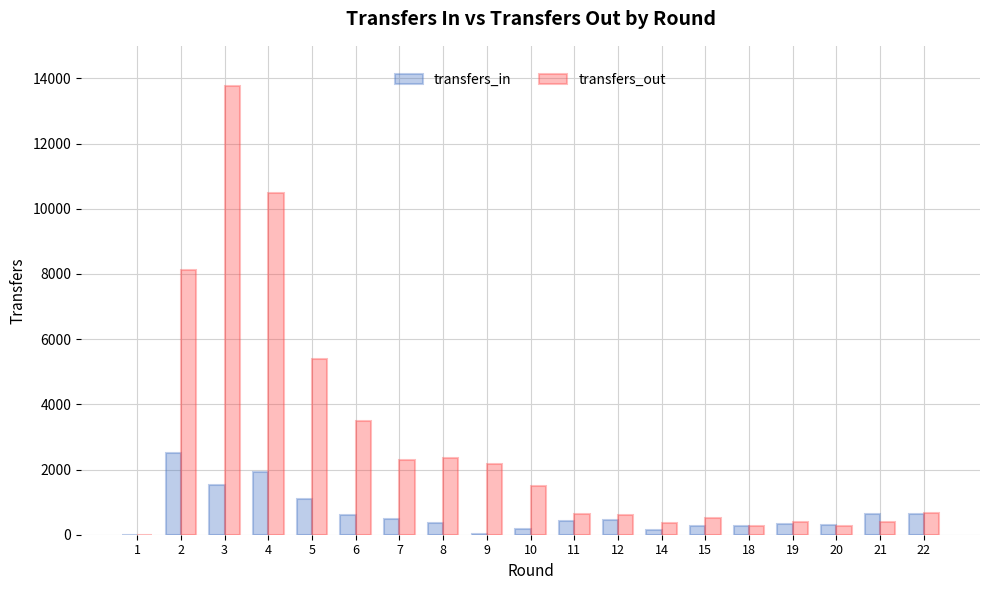

Which series has the largest total across all categories?

transfers_out